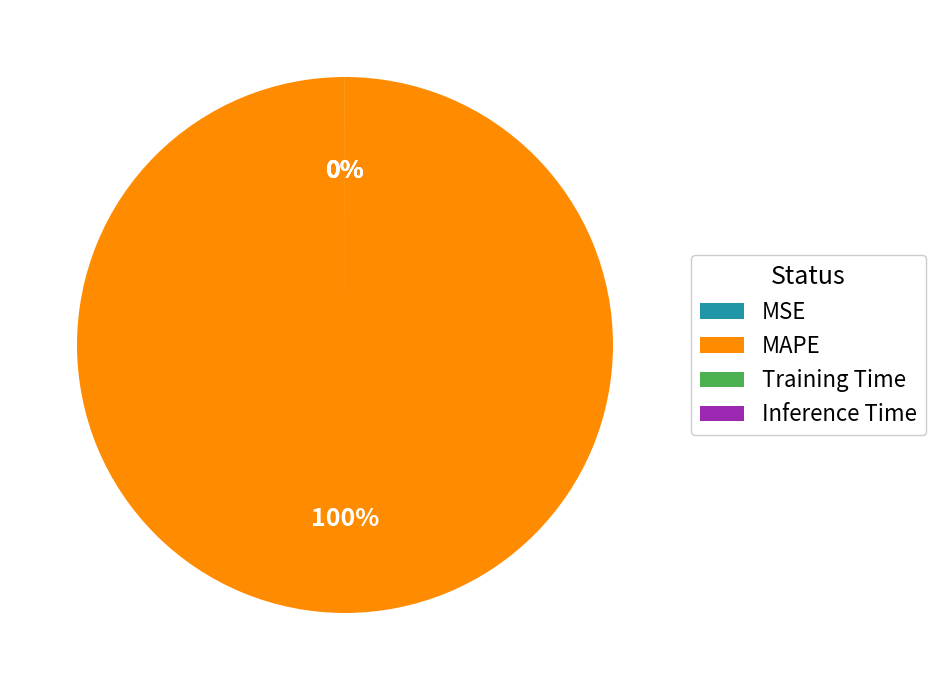

Rank the categories by value from lowest to highest.

Inference Time, Training Time, MSE, MAPE